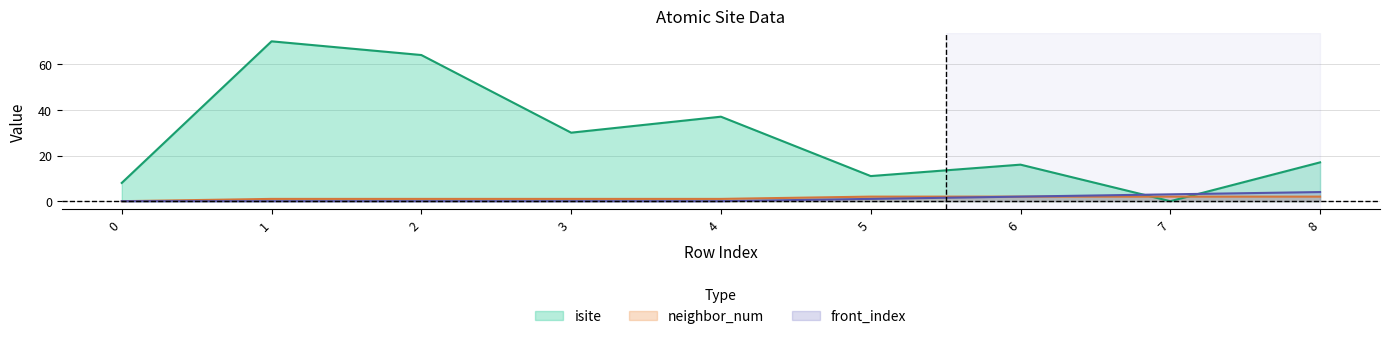

After their last crossing, which series has the higher values: neighbor_num or isite?

isite